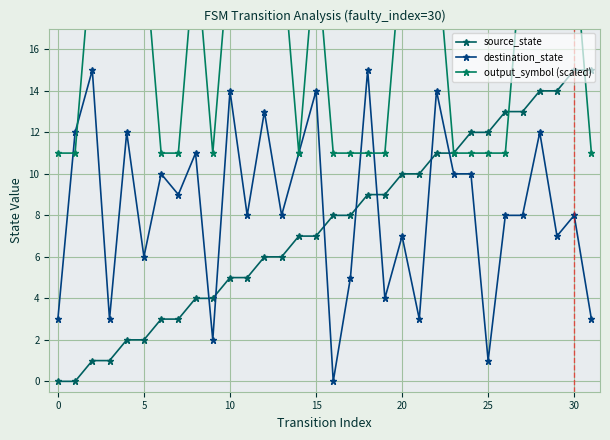

True or false: output_symbol (scaled) and source_state intersect in this chart.

True